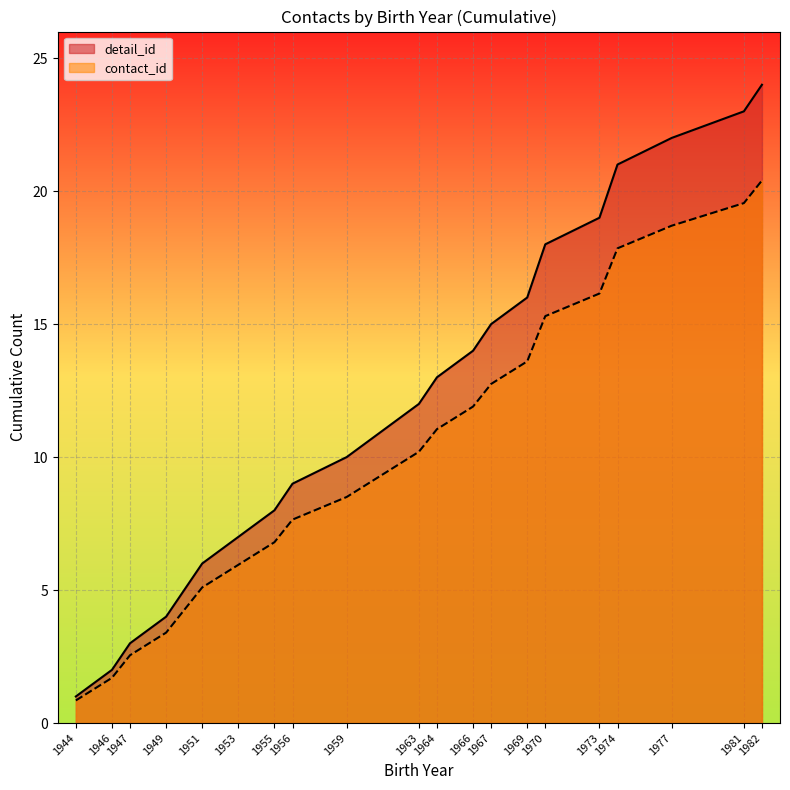

At which label does detail_id first exceed 13?

1966